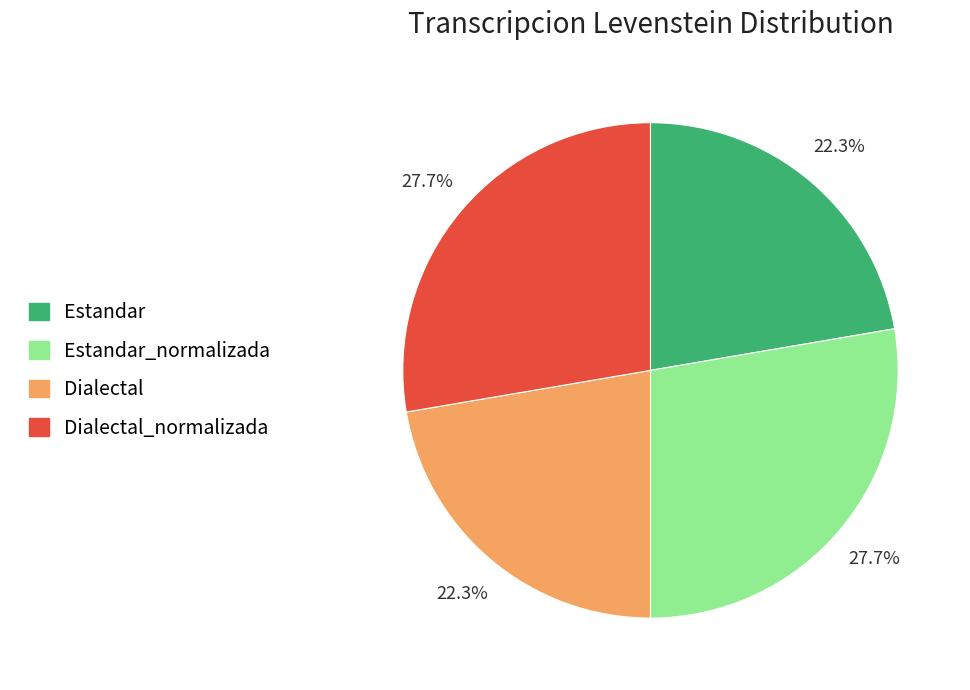

To the nearest percent, what is the average slice percentage?

25%